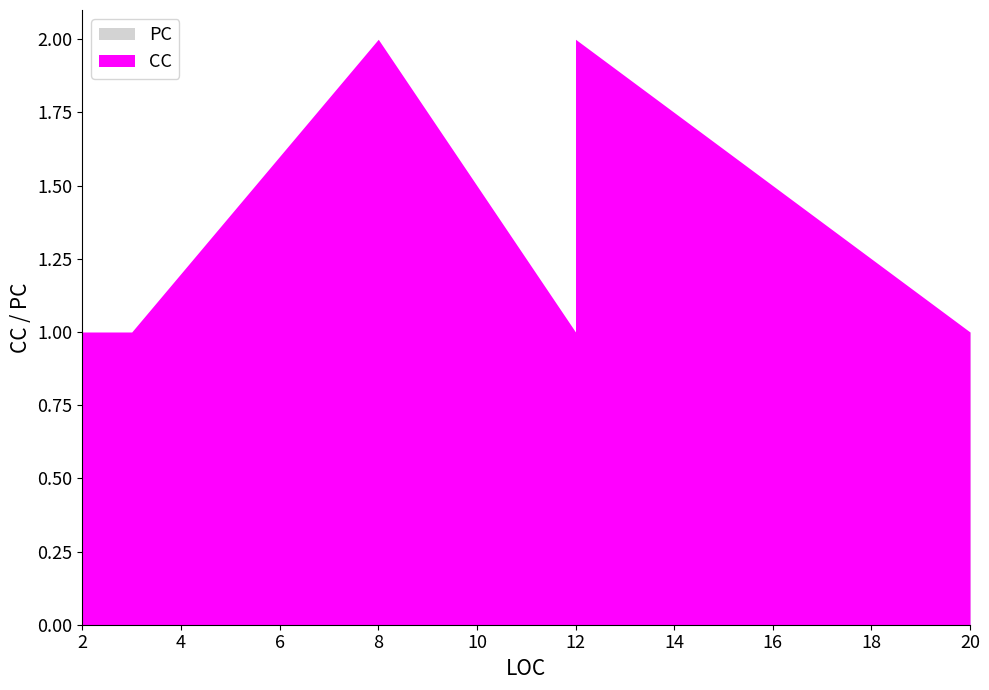

How many interior local valleys does the CC series have?

1